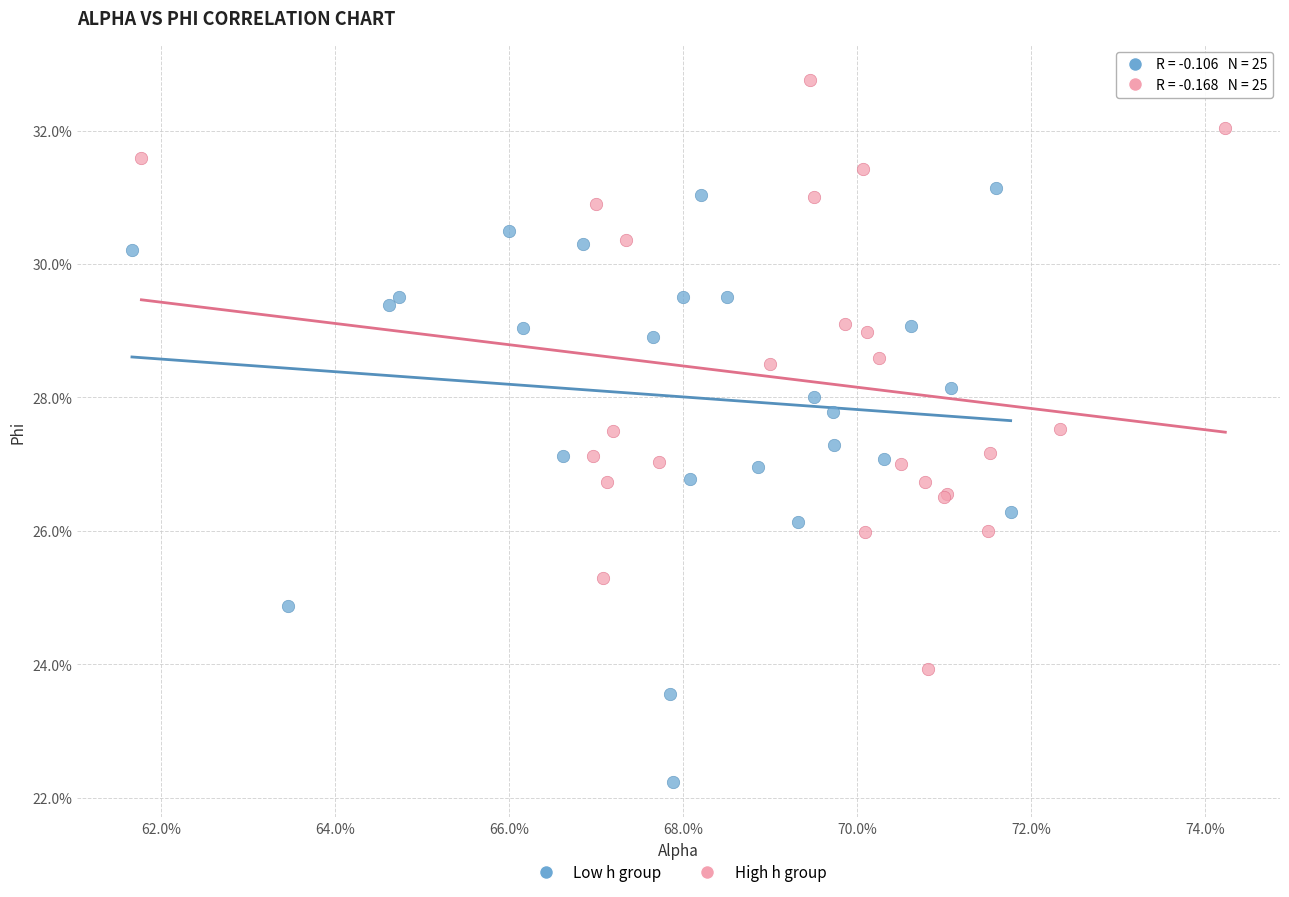

Which series reaches the maximum Y coordinate?

High h group